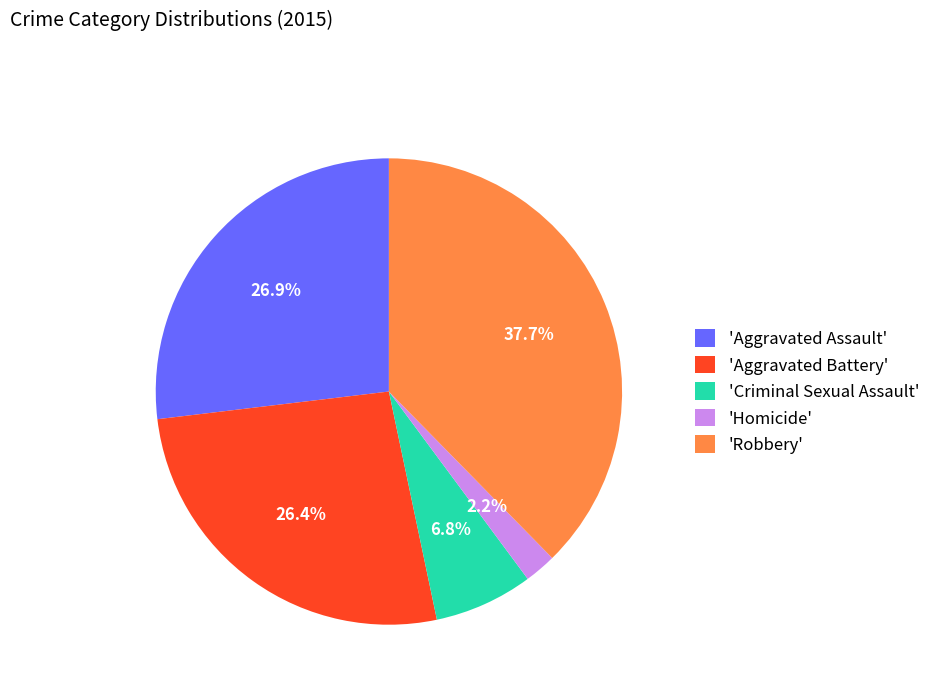

Which category has the biggest portion of the pie?

'Robbery'